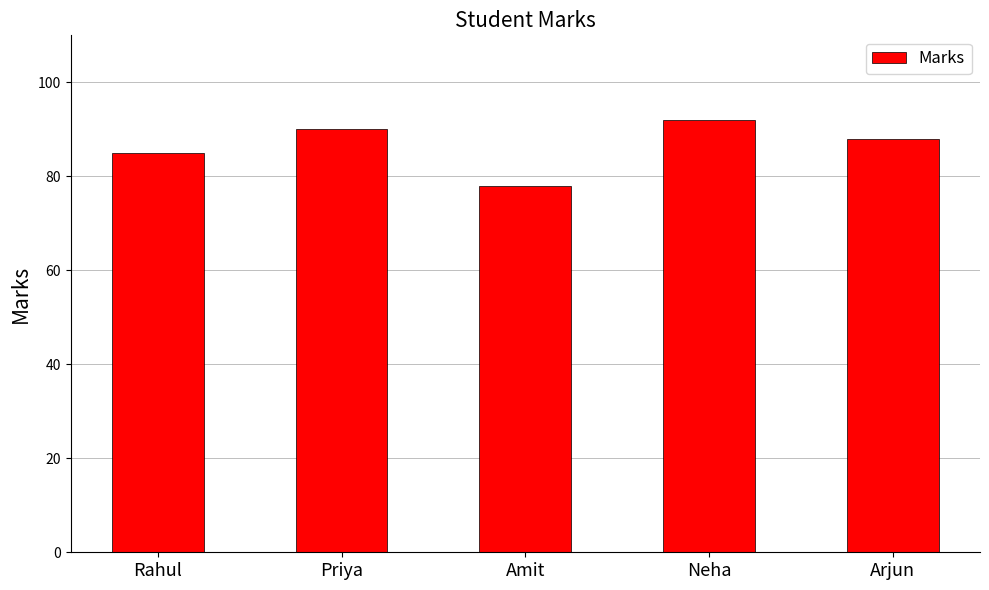

Which has a higher value, Priya or Neha?

Neha